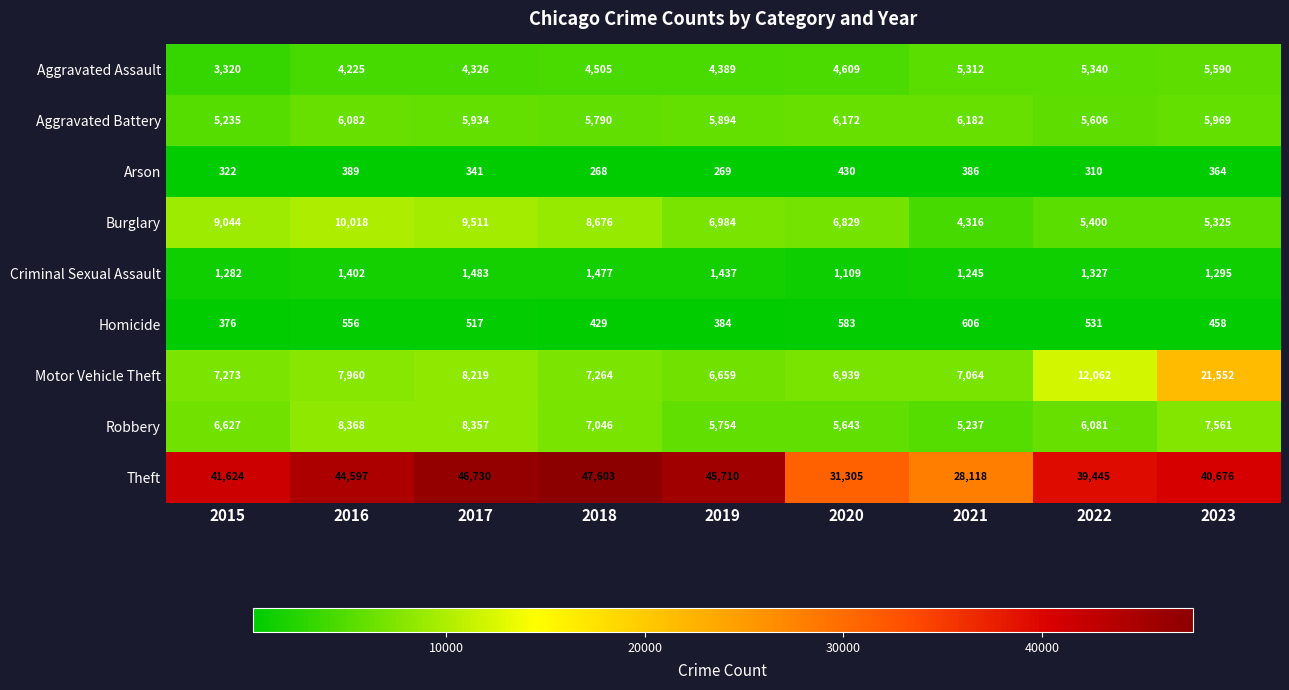

How many values in the Homicide series are below 517?

4